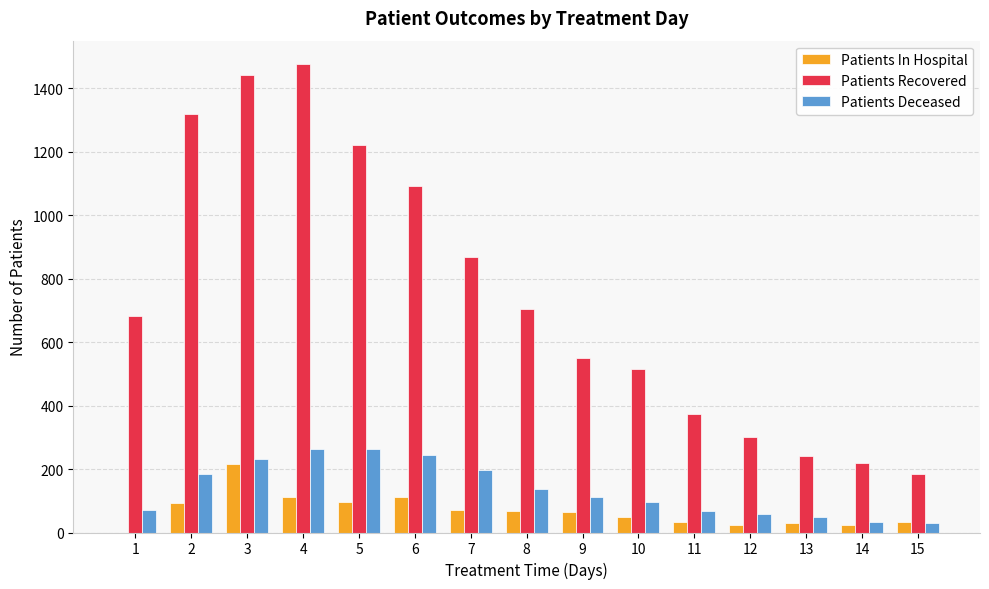

Count the number of categories in the chart.

15